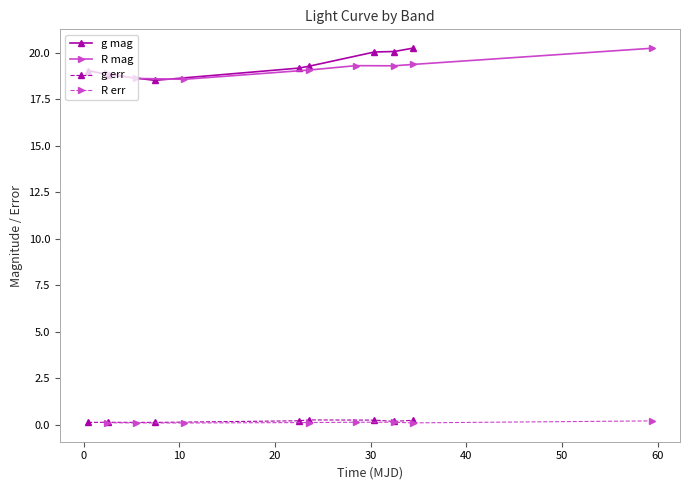

In R err, how many points are lower than both neighbors (excluding endpoints)?

2